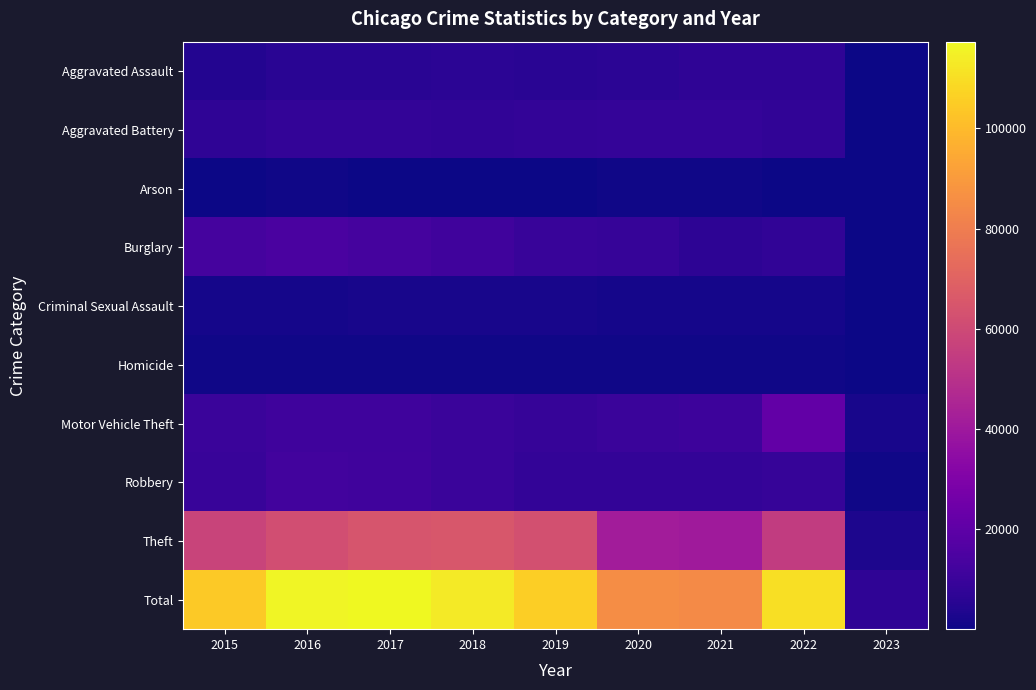

List the series in order of their peak value, highest first.

Total, Theft, Motor Vehicle Theft, Burglary, Robbery, Aggravated Battery, Aggravated Assault, Criminal Sexual Assault, Homicide, Arson